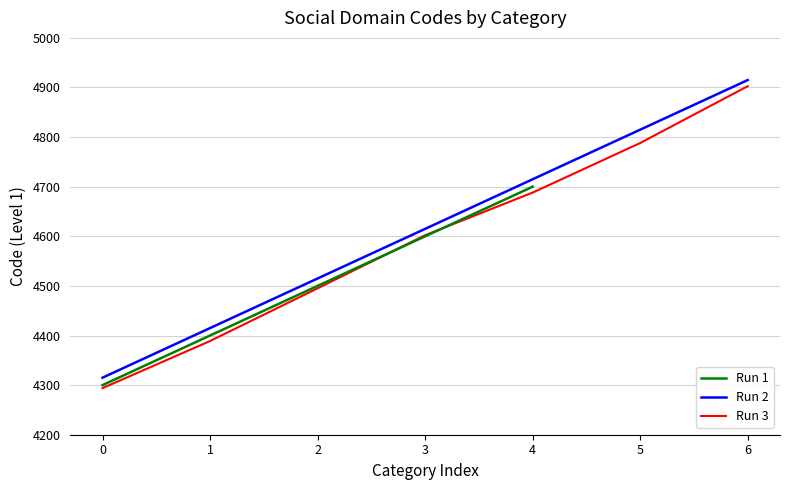

Read the Run 3 value at 1.

4388.9